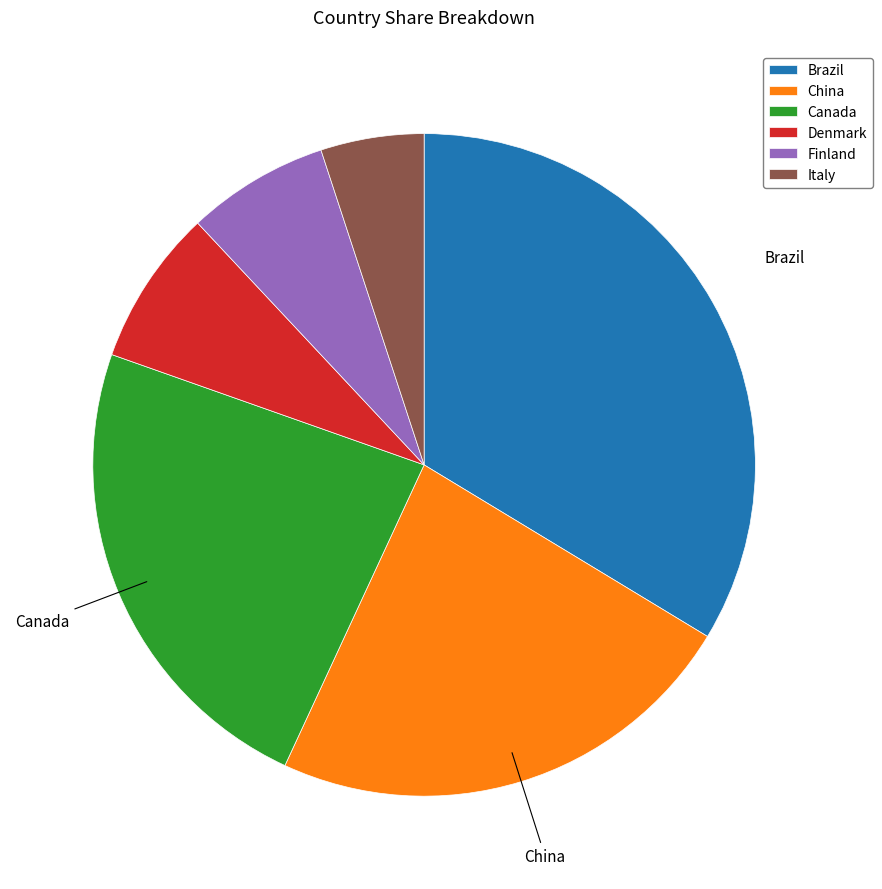

Which has a higher value, Finland or Denmark?

Denmark